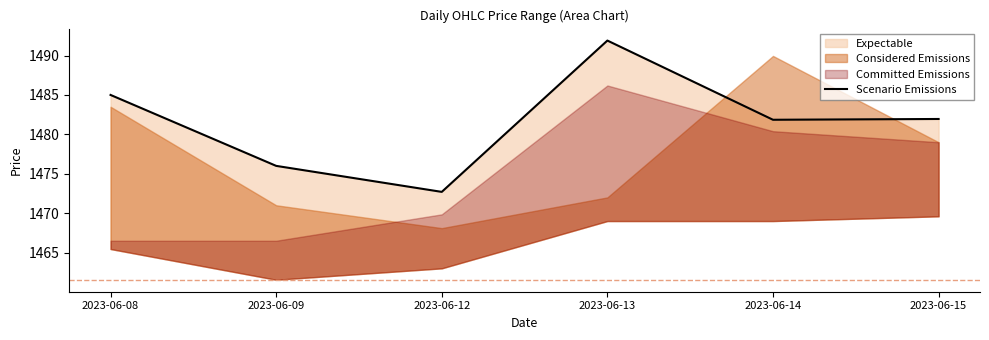

Where is the data nearest to the value 1482?

2023-06-15